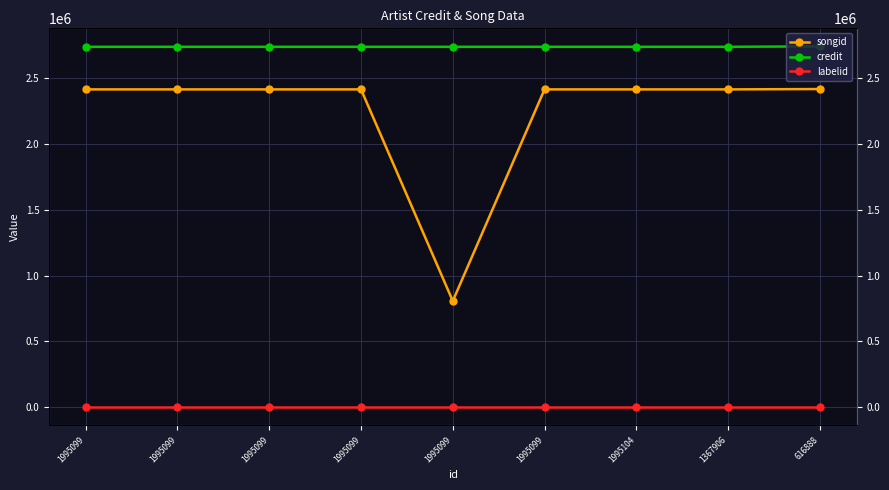

What is the total value across all series at 1995099?

5148578